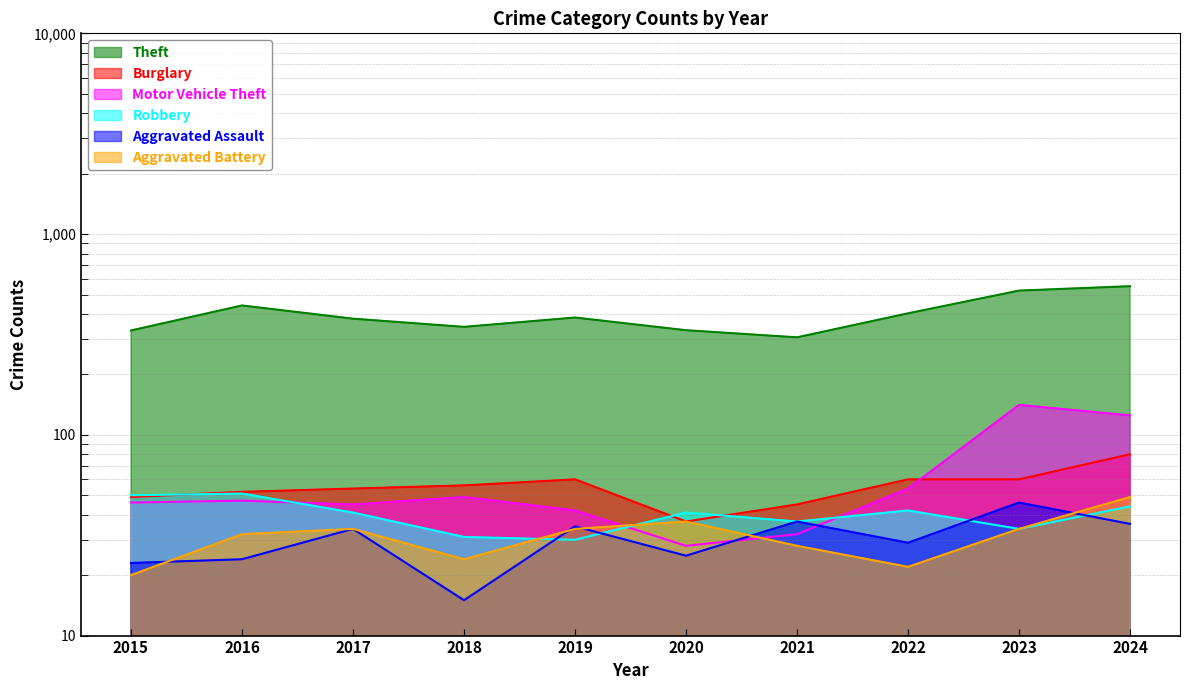

How many lines are shown in the chart?

6